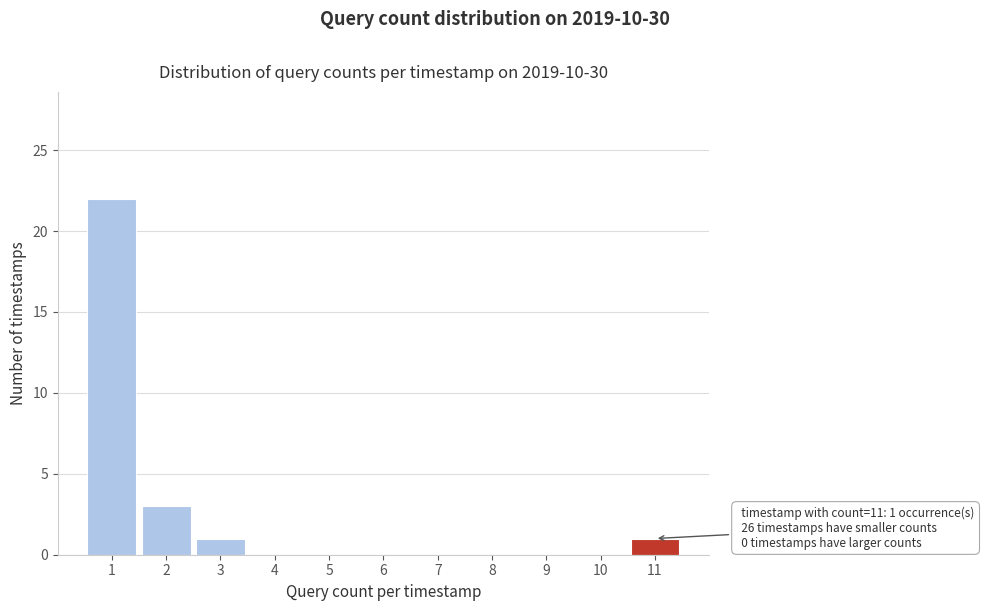

Which range on the x-axis has the tallest bar?

0.5 to 1.5